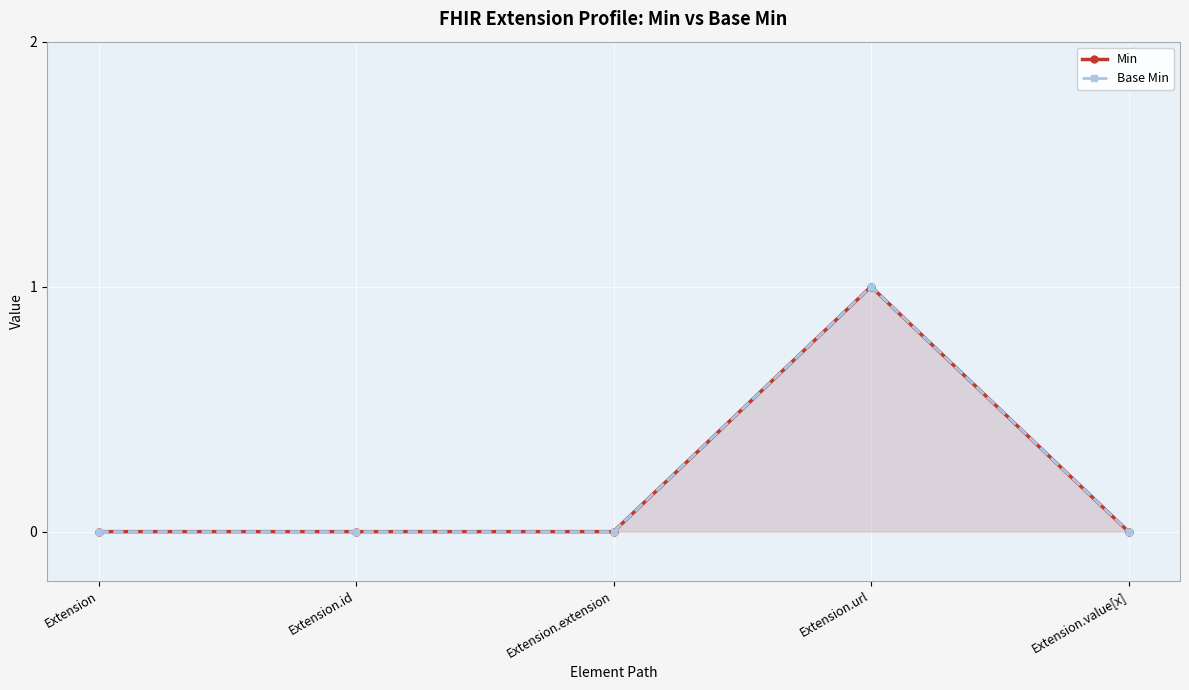

Count the Min values in the range 0 to 1.

5